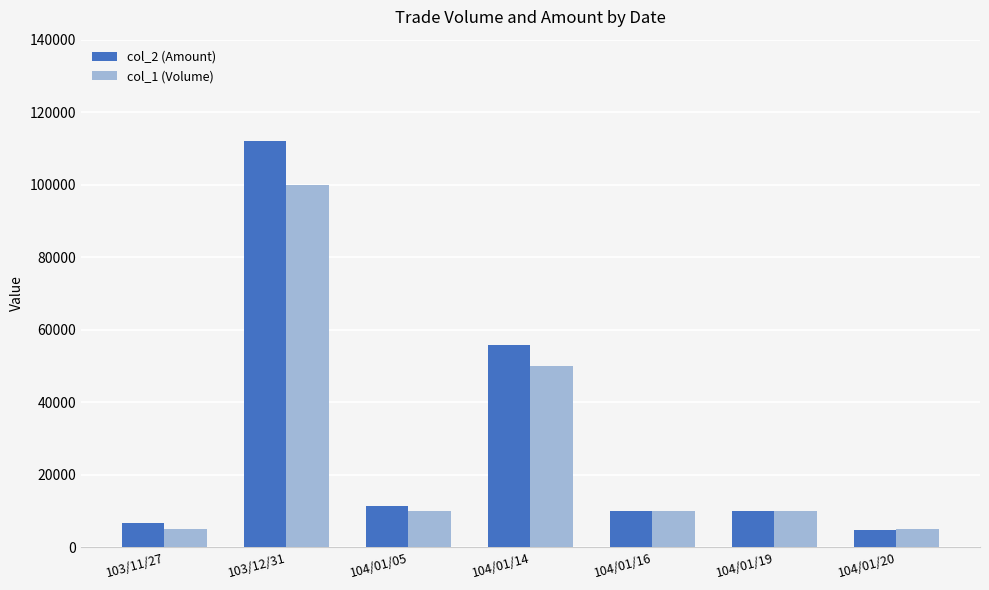

What is the label of the 4th bar from the right?

104/01/14